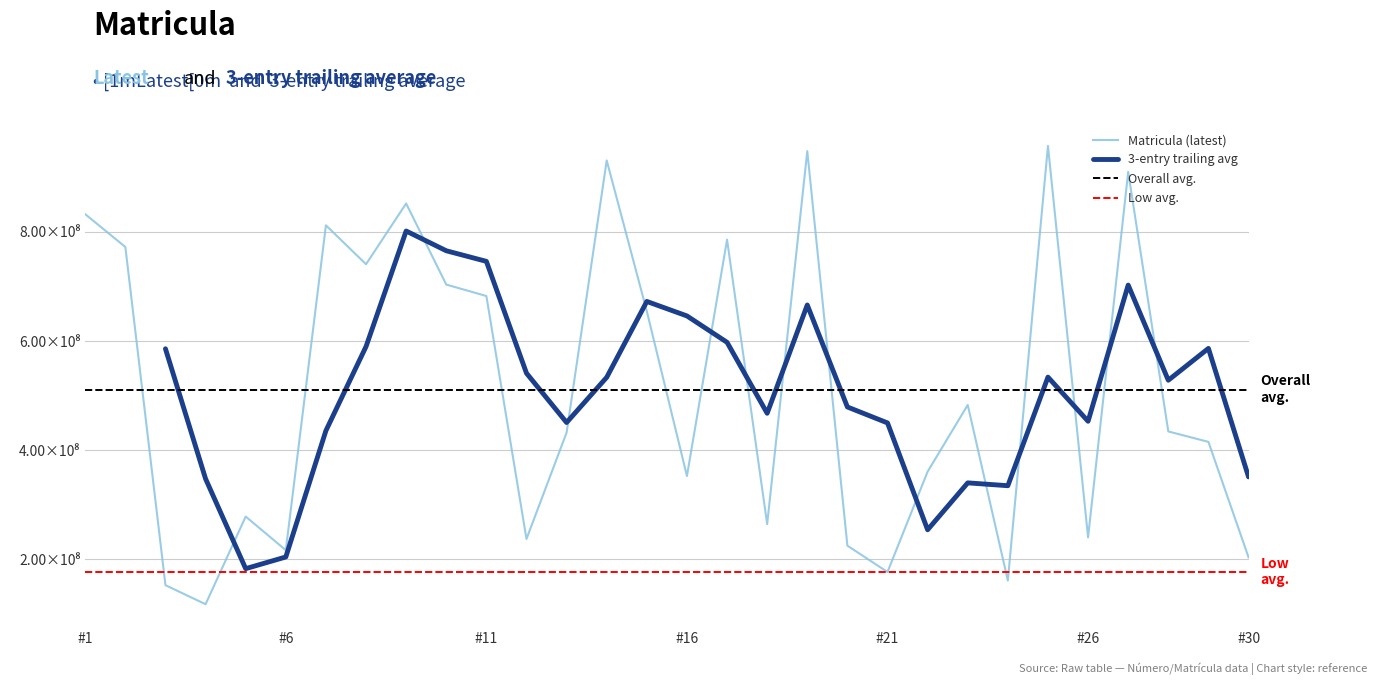

At which category does the chart reach its peak across all series?

25